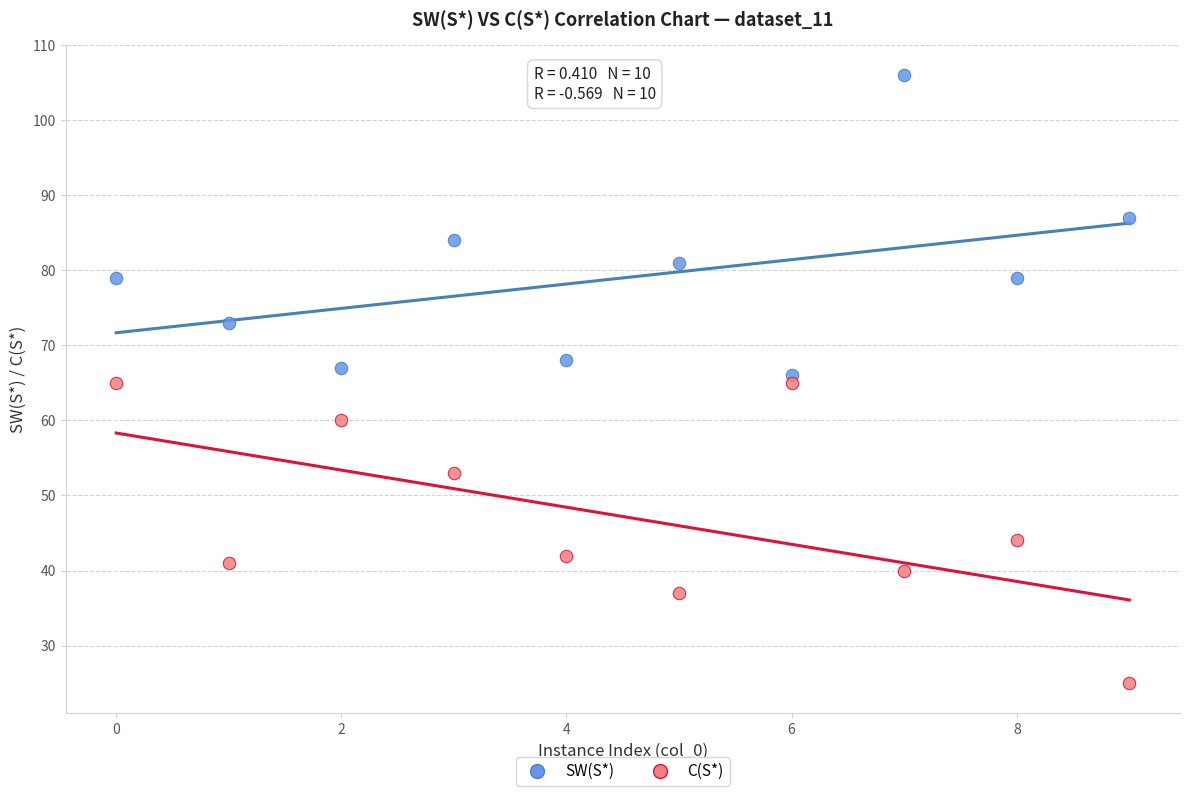

What are all the series names shown in the legend?

SW(S*), C(S*)